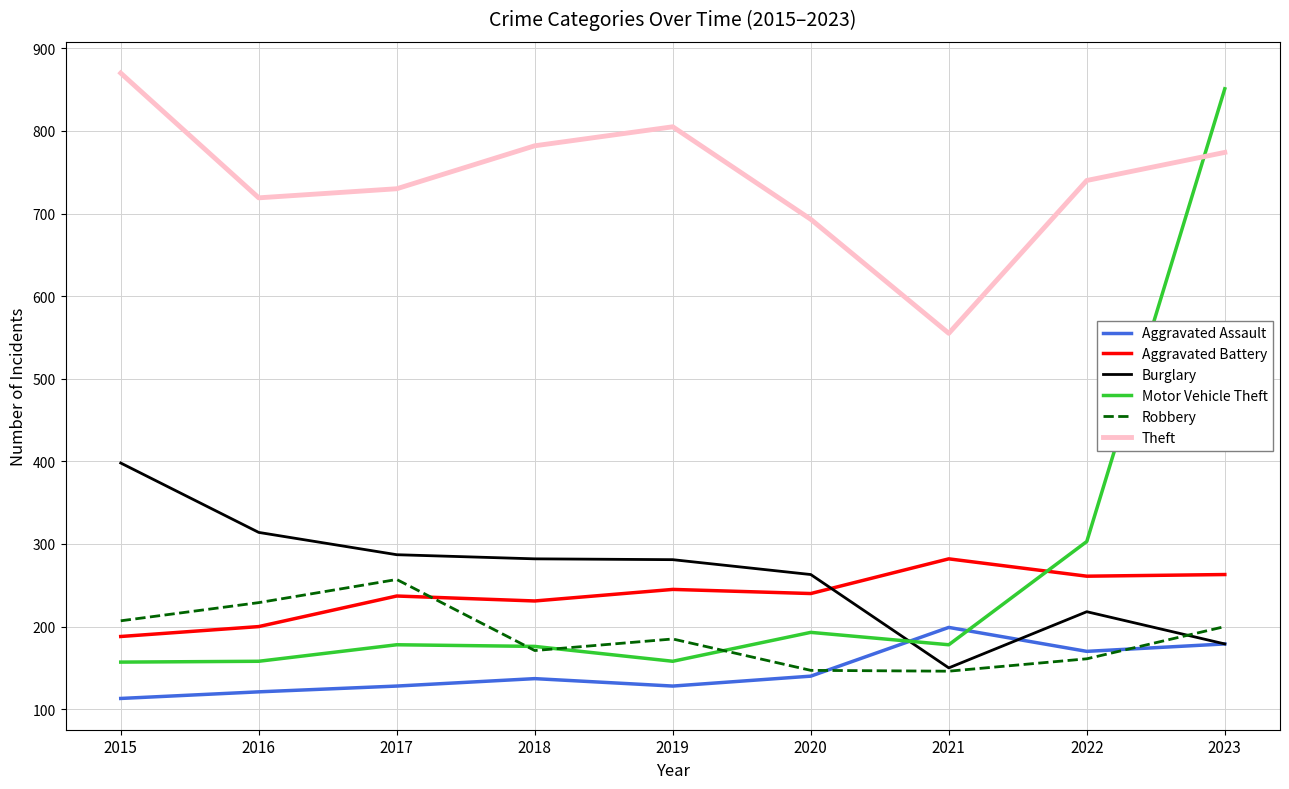

What is the sum of the Motor Vehicle Theft values at 2021 and 2018?

354